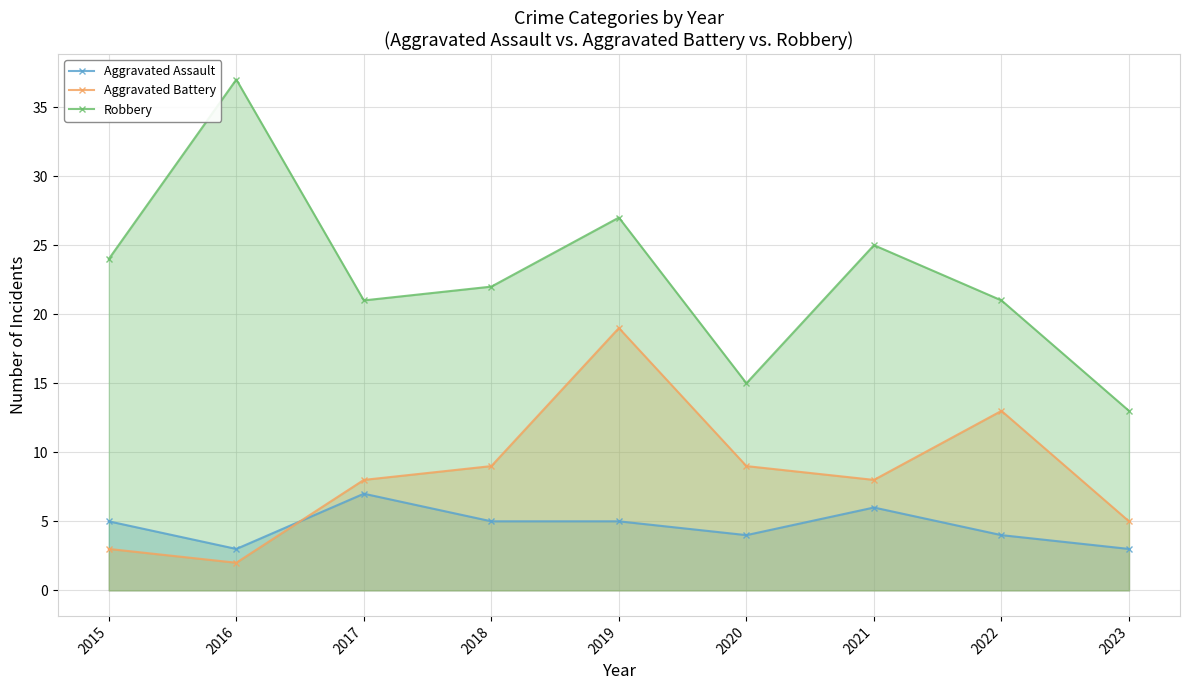

What is the difference between the Robbery values at 2016 and 2020?

22